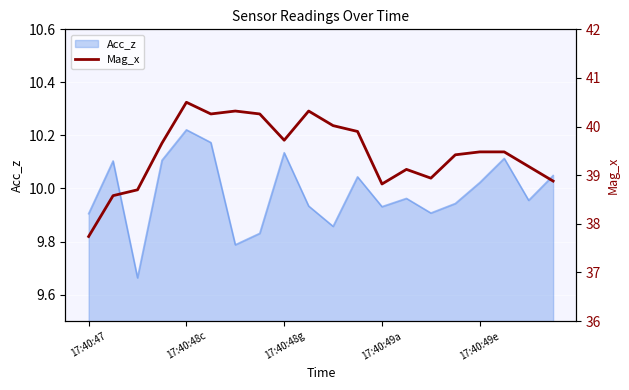

Reading left to right, list all the values displayed in this chart.

37.7	38.6	38.7	39.7	40.5	40.3	40.3	40.3	39.7	40.3	40.0	39.9	38.8	39.1	38.9	39.4	39.5	39.5	39.2	38.9